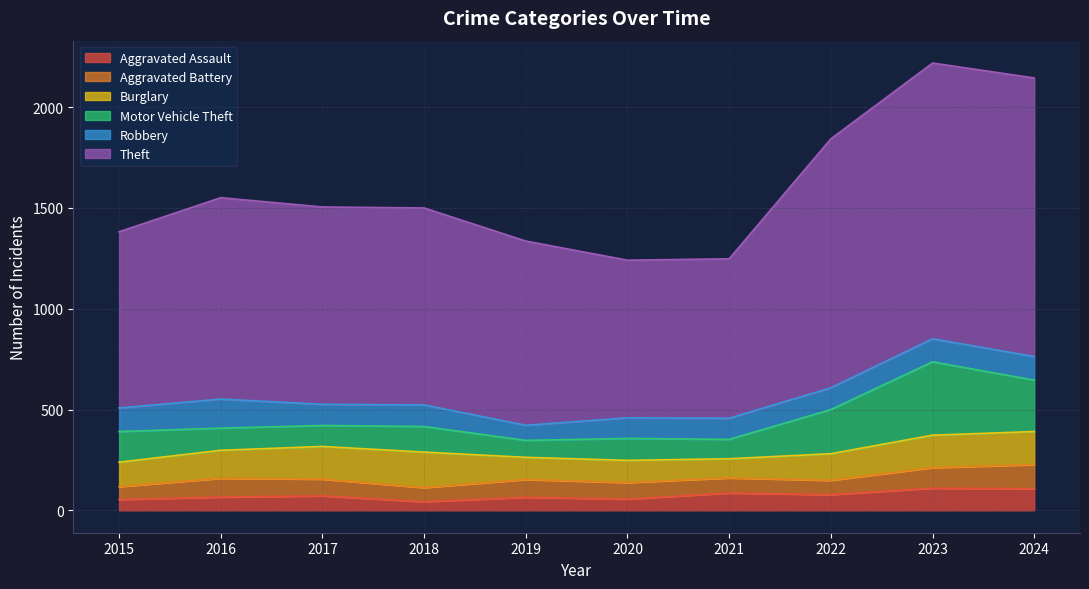

Reading left to right, list all the values displayed in this chart.

Aggravated Assault: 2015=54	2016=66	2017=72	2018=43	2019=65	2020=56	2021=86	2022=78	2023=110	2024=107
Aggravated Battery: 2015=64	2016=93	2017=83	2018=70	2019=88	2020=82	2021=75	2022=71	2023=102	2024=120
Burglary: 2015=121	2016=139	2017=162	2018=176	2019=110	2020=110	2021=95	2022=132	2023=161	2024=164
Motor Vehicle Theft: 2015=152	2016=110	2017=104	2018=127	2019=84	2020=109	2021=96	2022=219	2023=364	2024=255
Robbery: 2015=117	2016=144	2017=105	2018=107	2019=75	2020=102	2021=105	2022=108	2023=114	2024=117
Theft: 2015=874	2016=999	2017=979	2018=977	2019=914	2020=782	2021=791	2022=1235	2023=1368	2024=1382